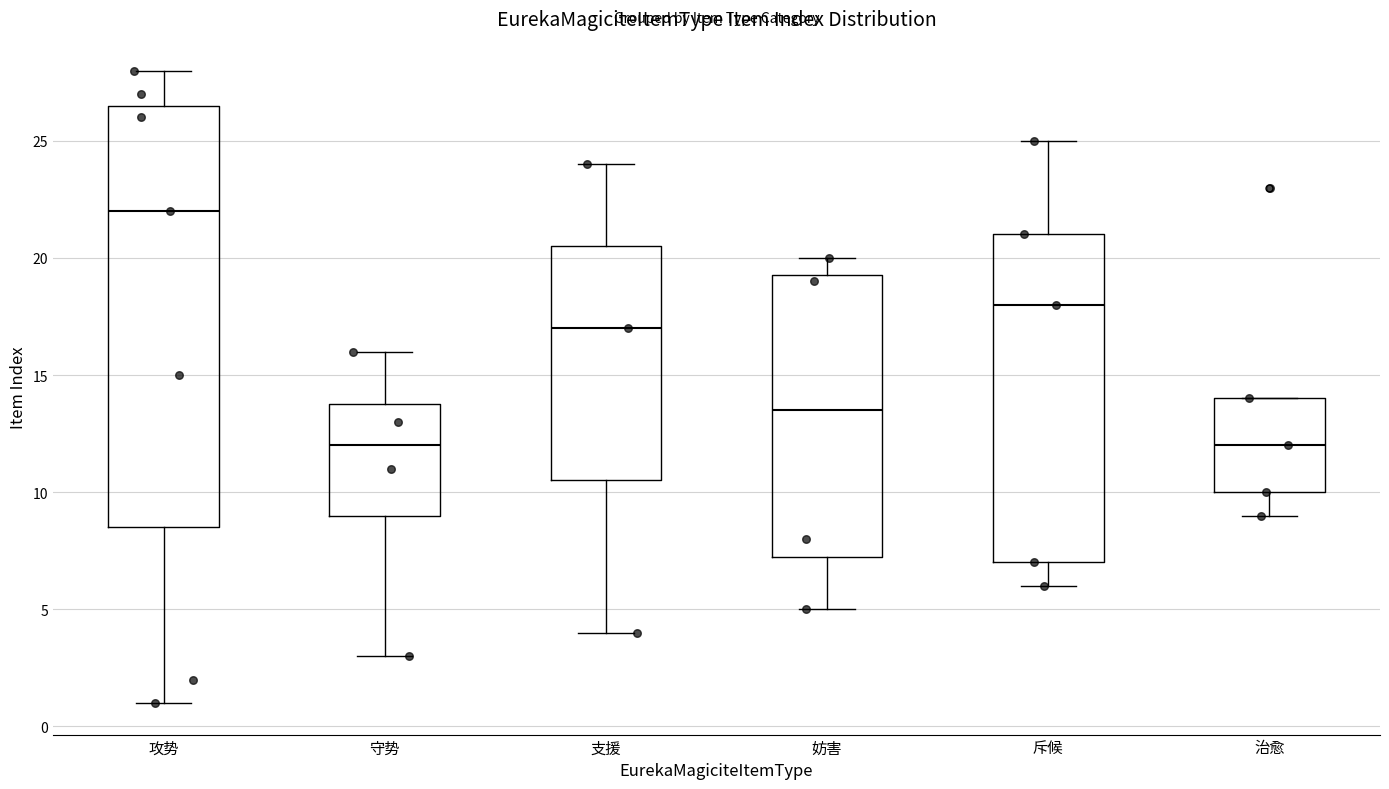

Reading left to right, read every box against the y-axis: the position of its median line, the range the box covers, and the ends of its whiskers. The values are not printed on the chart, so give them approximately, as read against the axis.

攻势: median 22.0, box 8.5 to 26.5, whiskers 1.0 to 28.0
守势: median 12.0, box 9.0 to 14.0, whiskers 3.0 to 16.0
支援: median 17.0, box 10.5 to 20.5, whiskers 4.0 to 24.0
妨害: median 13.5, box 7.5 to 19.5, whiskers 5.0 to 20.0
斥候: median 18.0, box 7.0 to 21.0, whiskers 6.0 to 25.0
治愈: median 12.0, box 10.0 to 14.0, whiskers 9.0 to 14.0